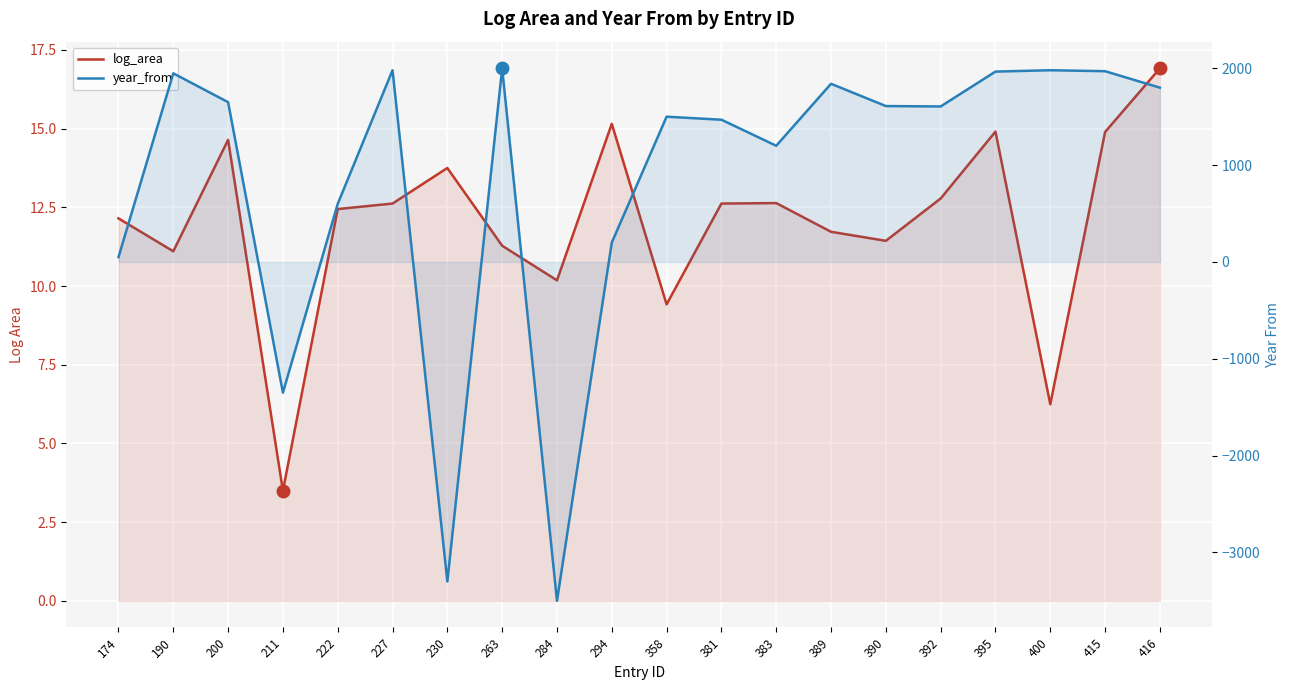

Between which two adjacent categories do log_area and year_from first intersect?

200 and 211